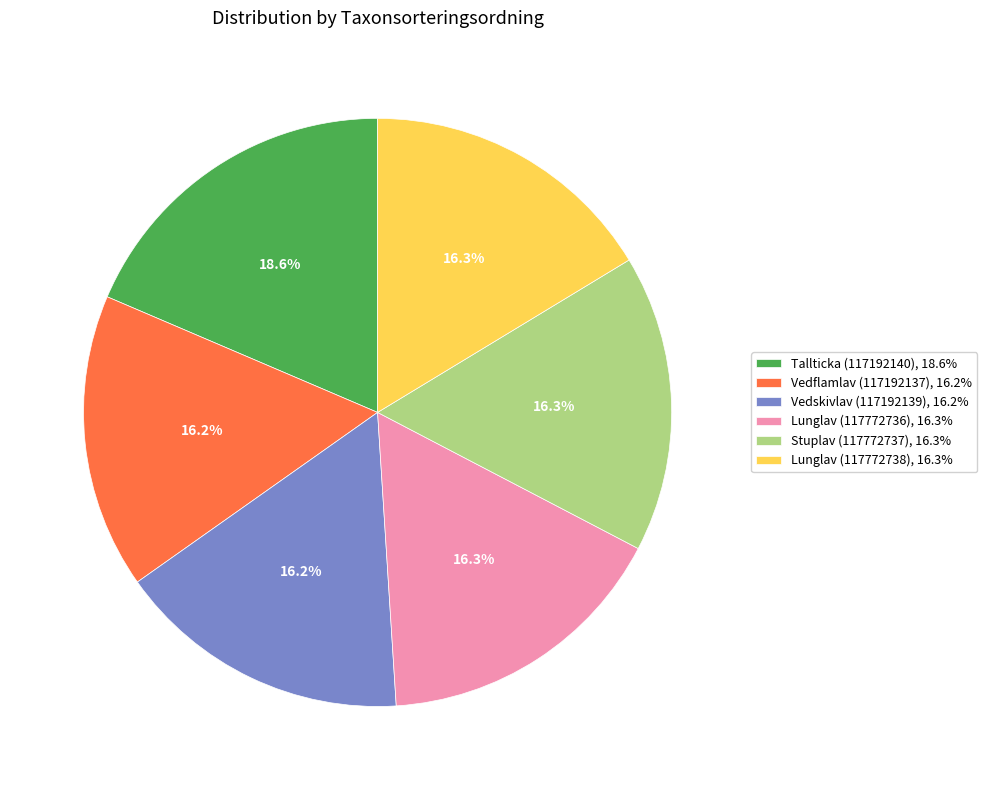

The Vedflamlav (117192137) slice represents 16% of the pie. True or false?

True